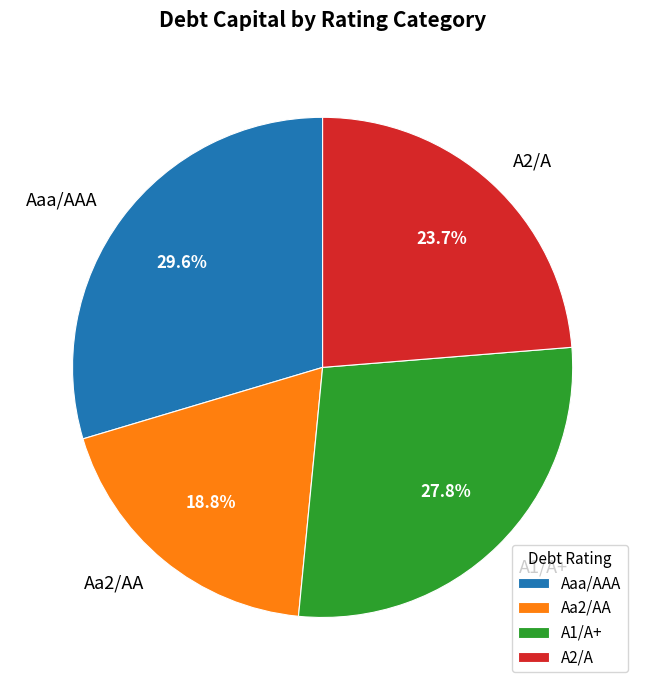

Is there any slice that represents more than half of the pie?

No